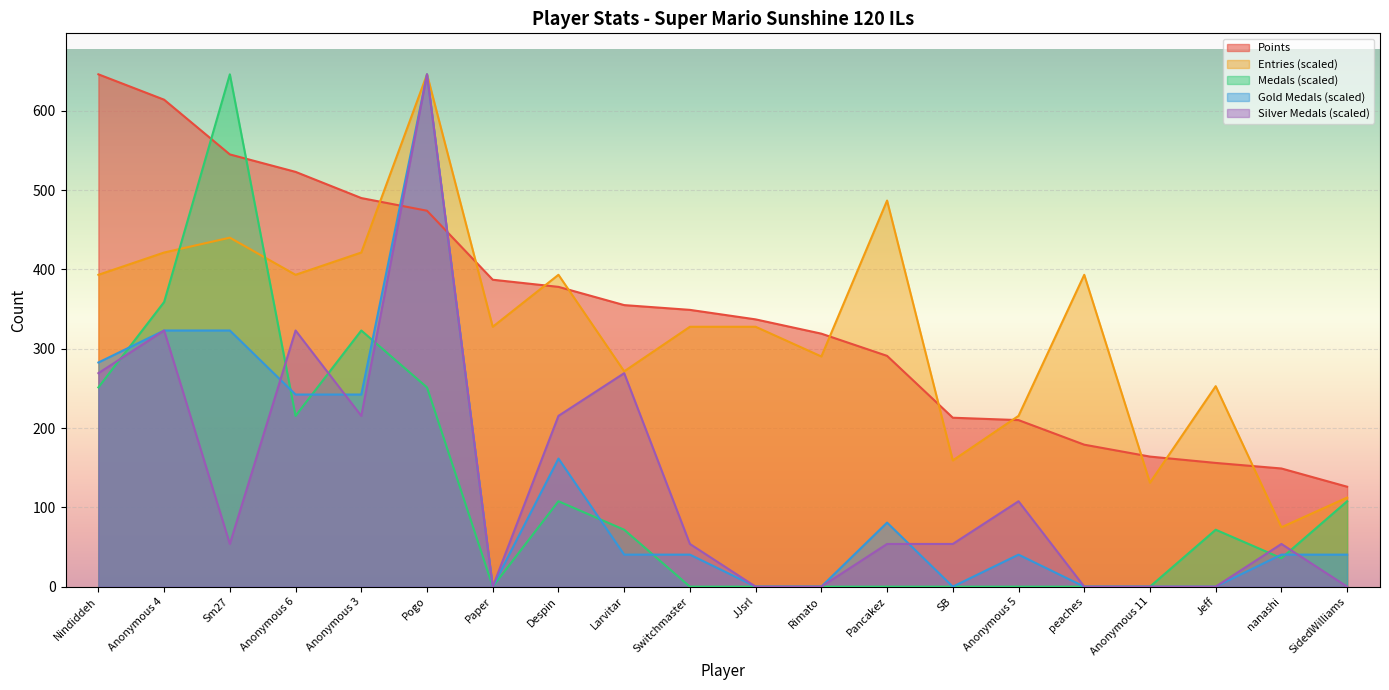

How many times do Gold Medals and Medals cross each other?

8